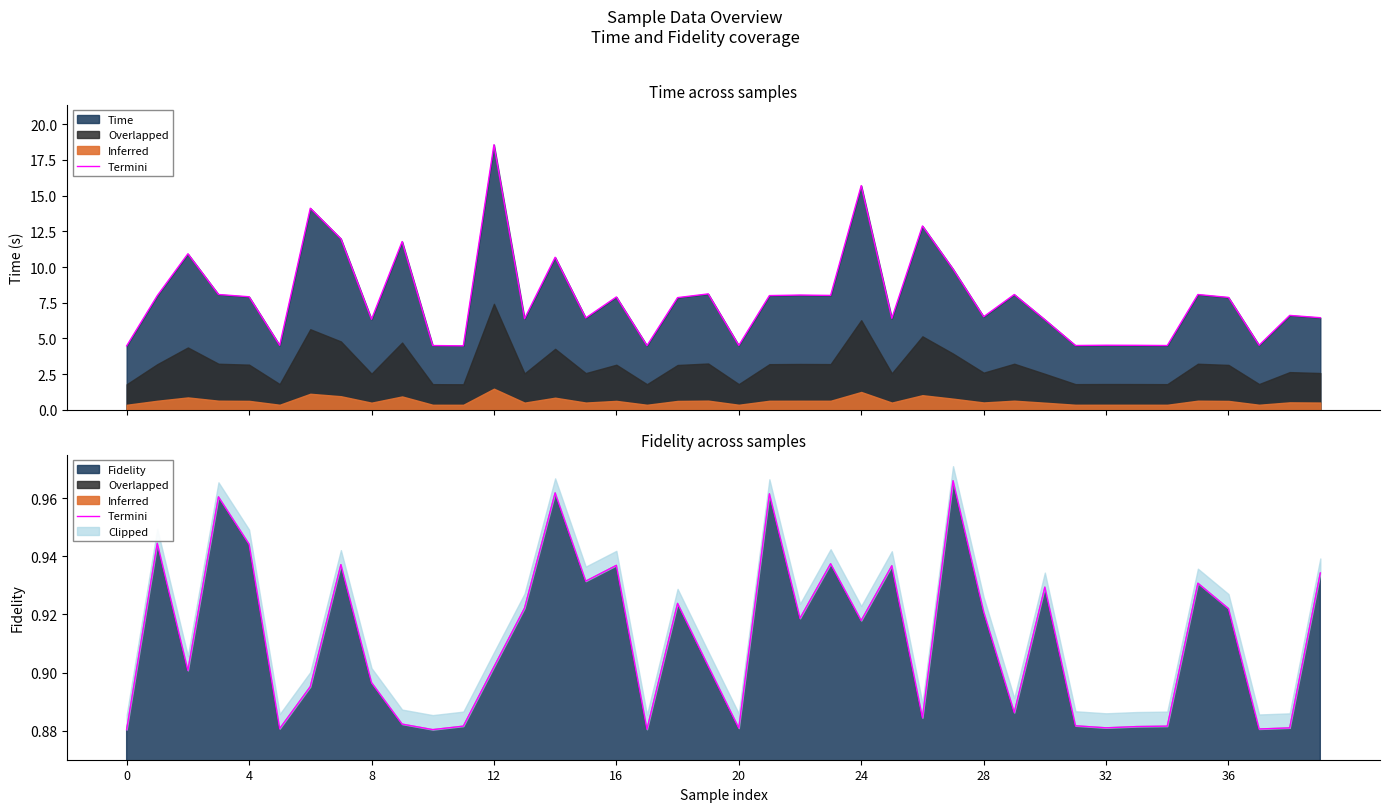

Is it true that the value at 39 is 0.9?

True